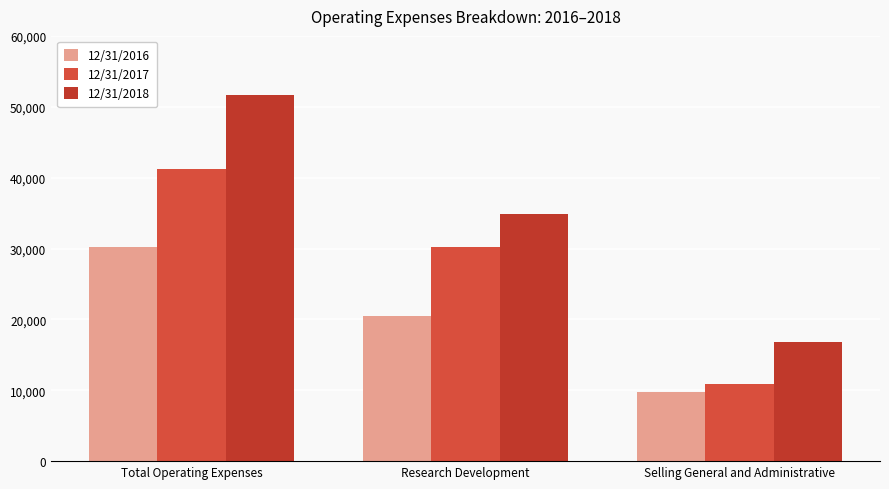

Which series has the largest total across all categories?

12/31/2018